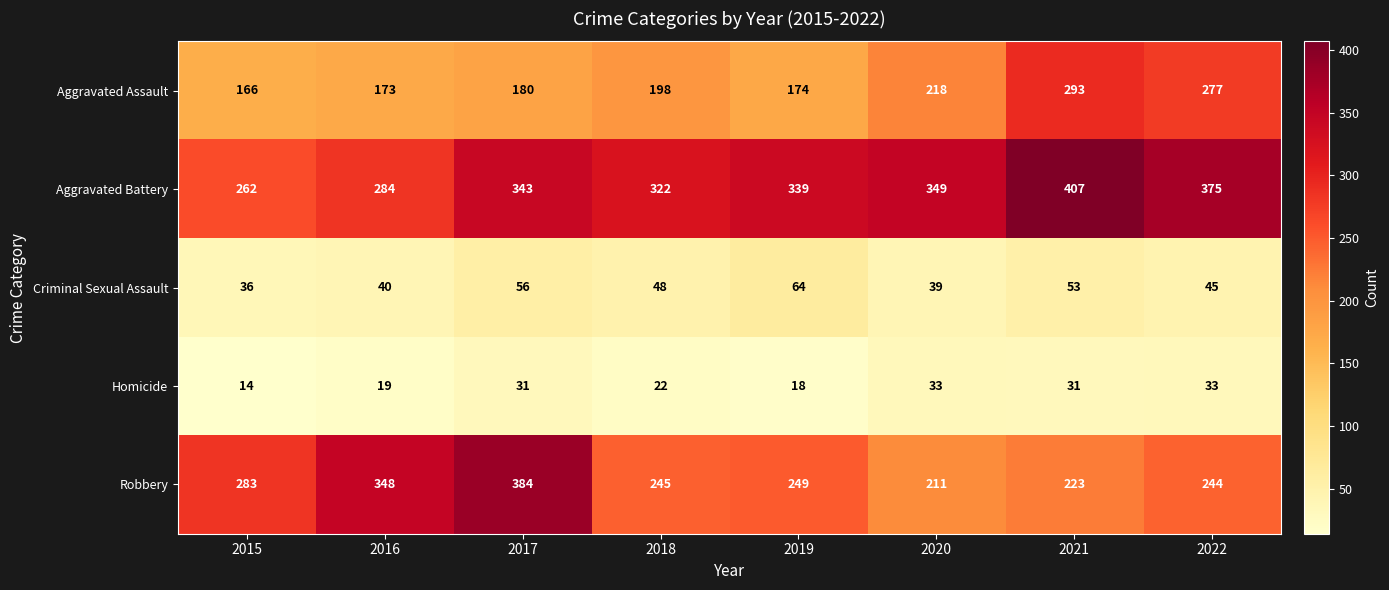

Rank the series at 2016 from highest to lowest value.

Robbery, Aggravated Battery, Aggravated Assault, Criminal Sexual Assault, Homicide